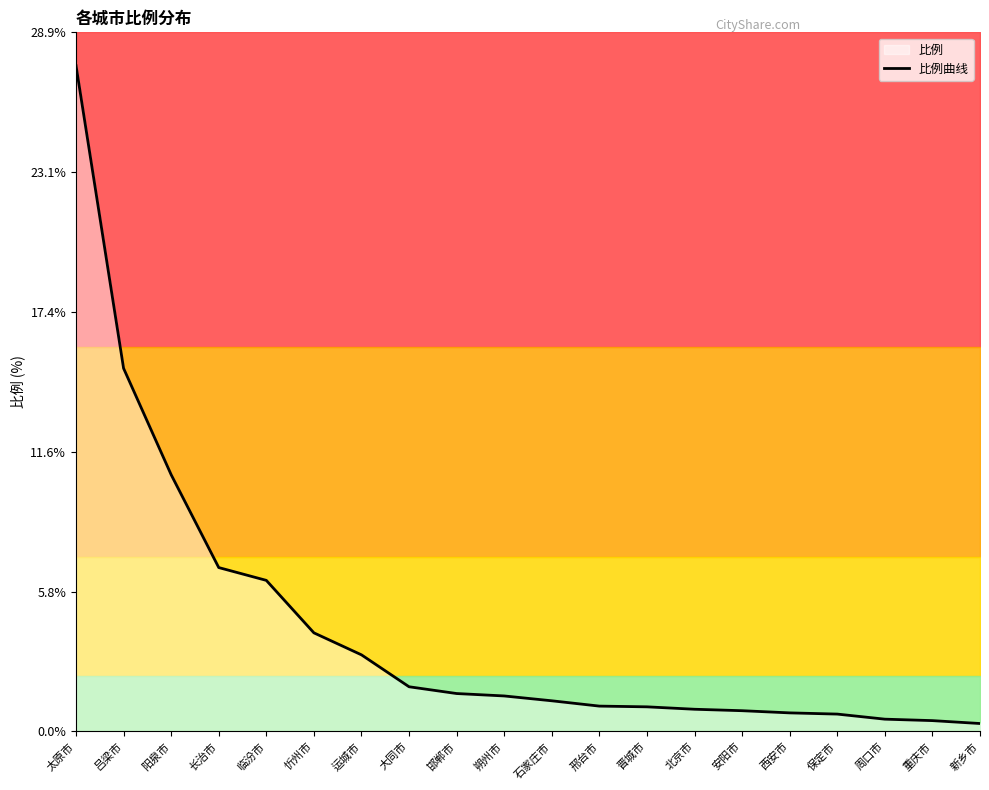

What position from the right is 阳泉市?

18